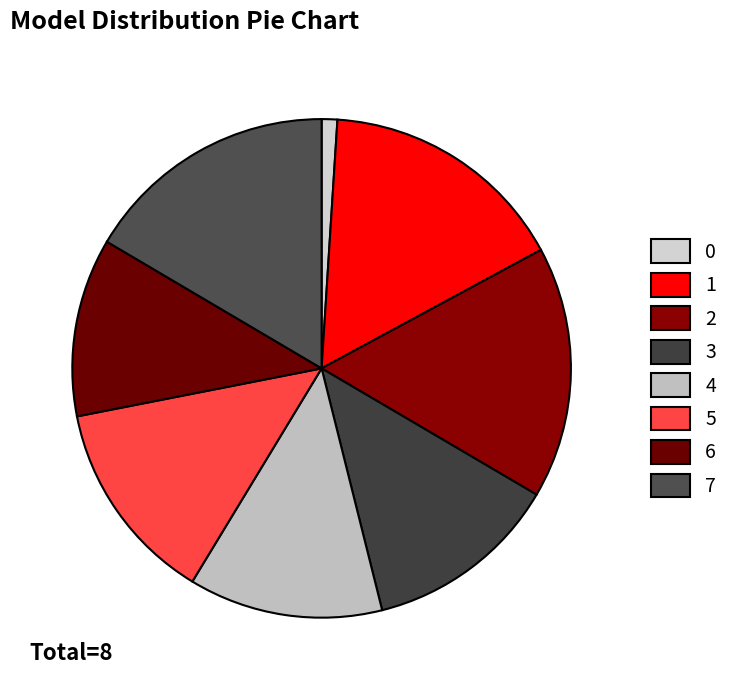

How many segments does this pie chart have?

8